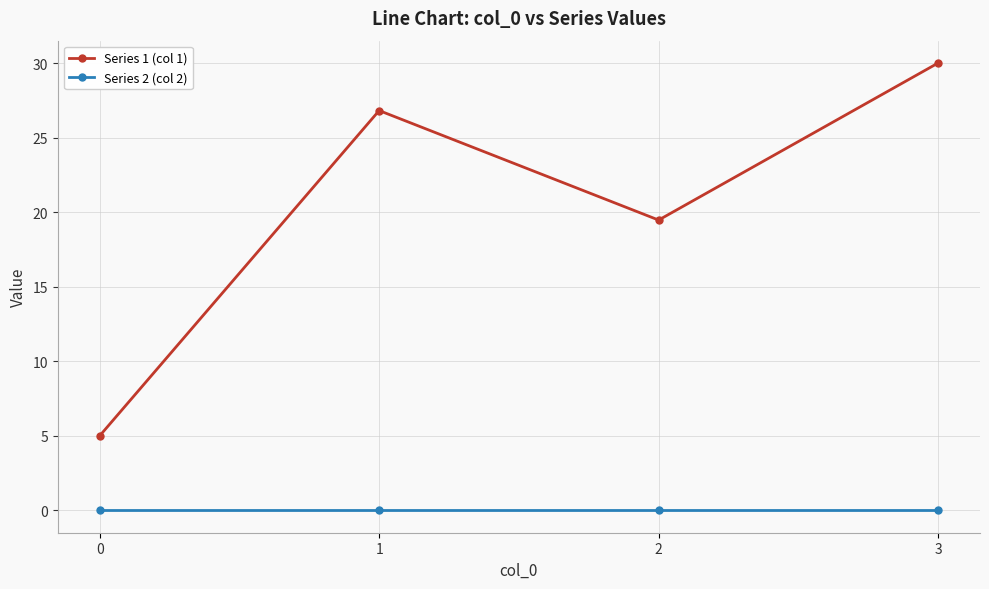

Is the value of Series 1 (col 1) at 1 greater than the value of Series 2 (col 2) at 2?

Yes